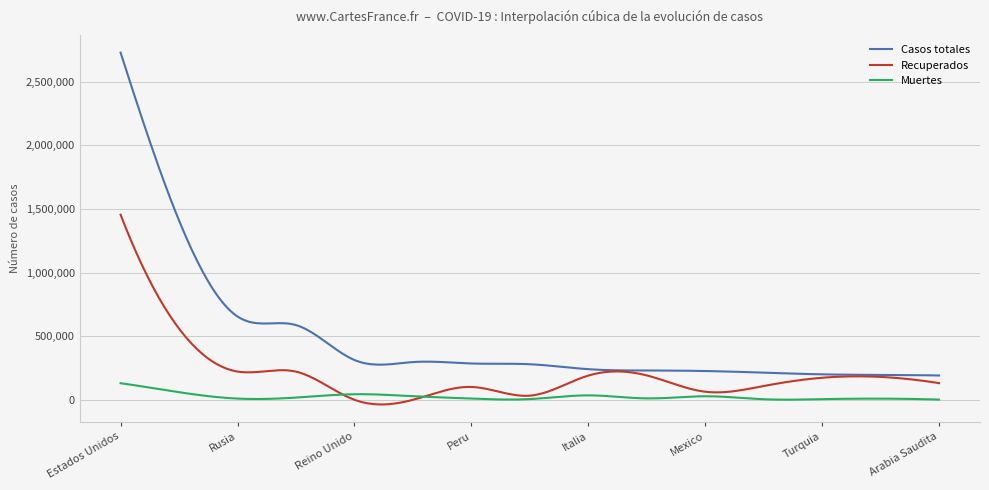

List the series in order of their peak value, highest first.

Casos totales, Recuperados, Muertes